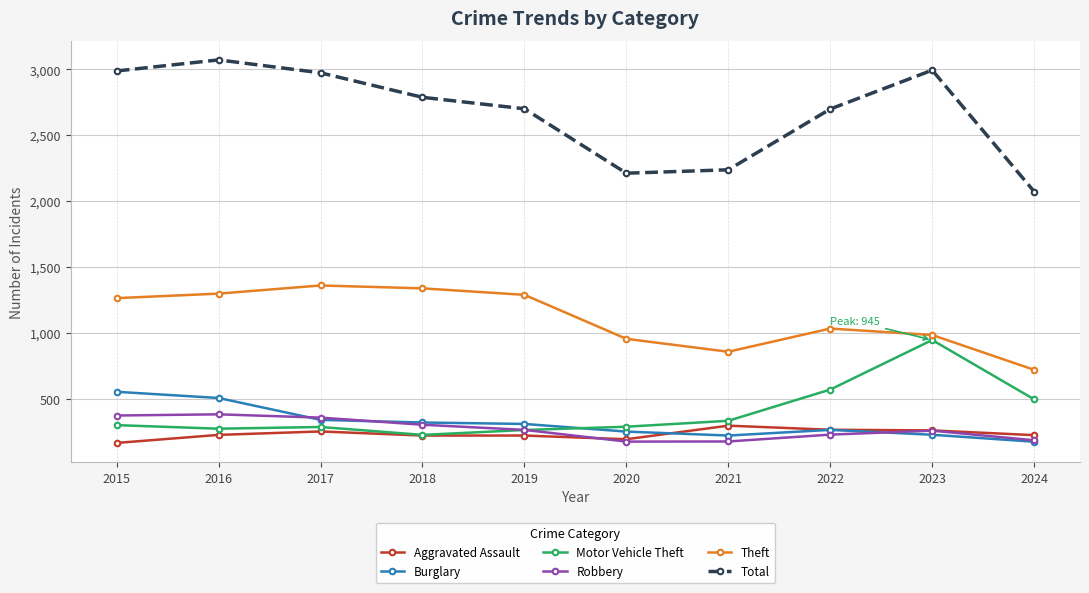

Is this an area chart (filled region under the line)?

No